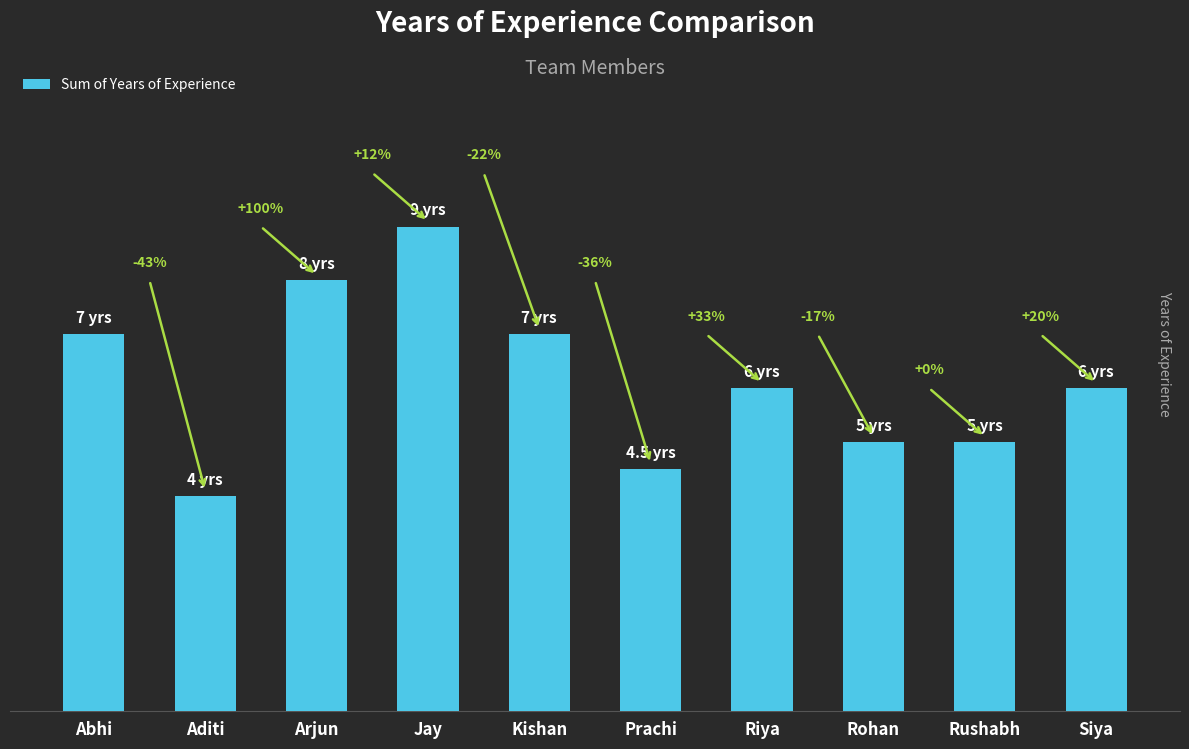

Are the bars horizontal?

No